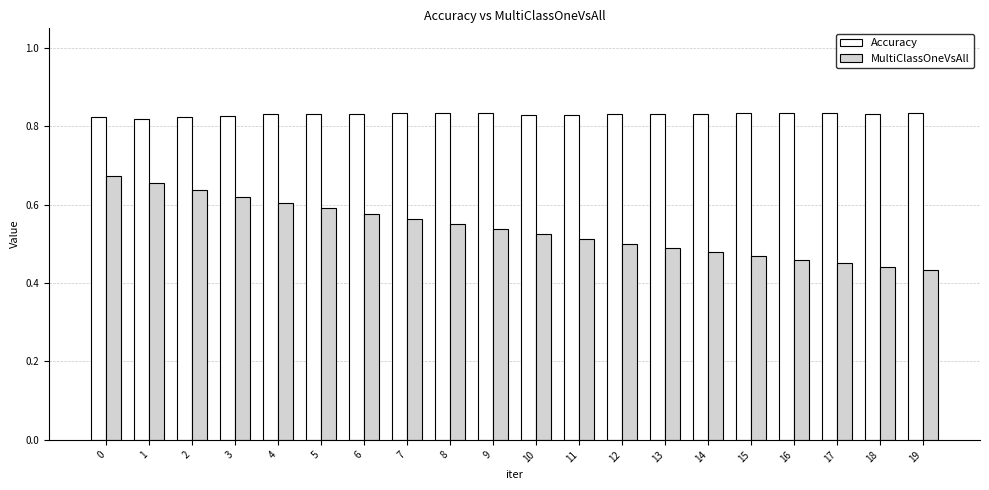

What are all the series names shown in the legend?

Accuracy, MultiClassOneVsAll